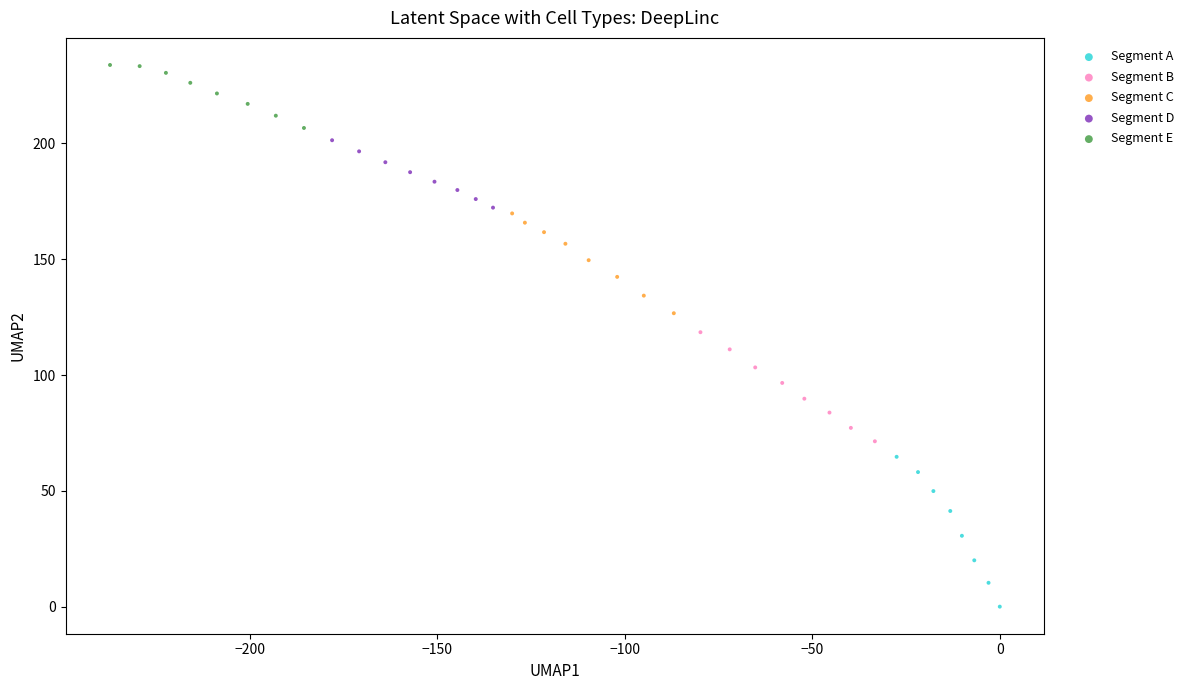

Which series contains the highest Y value?

Segment E